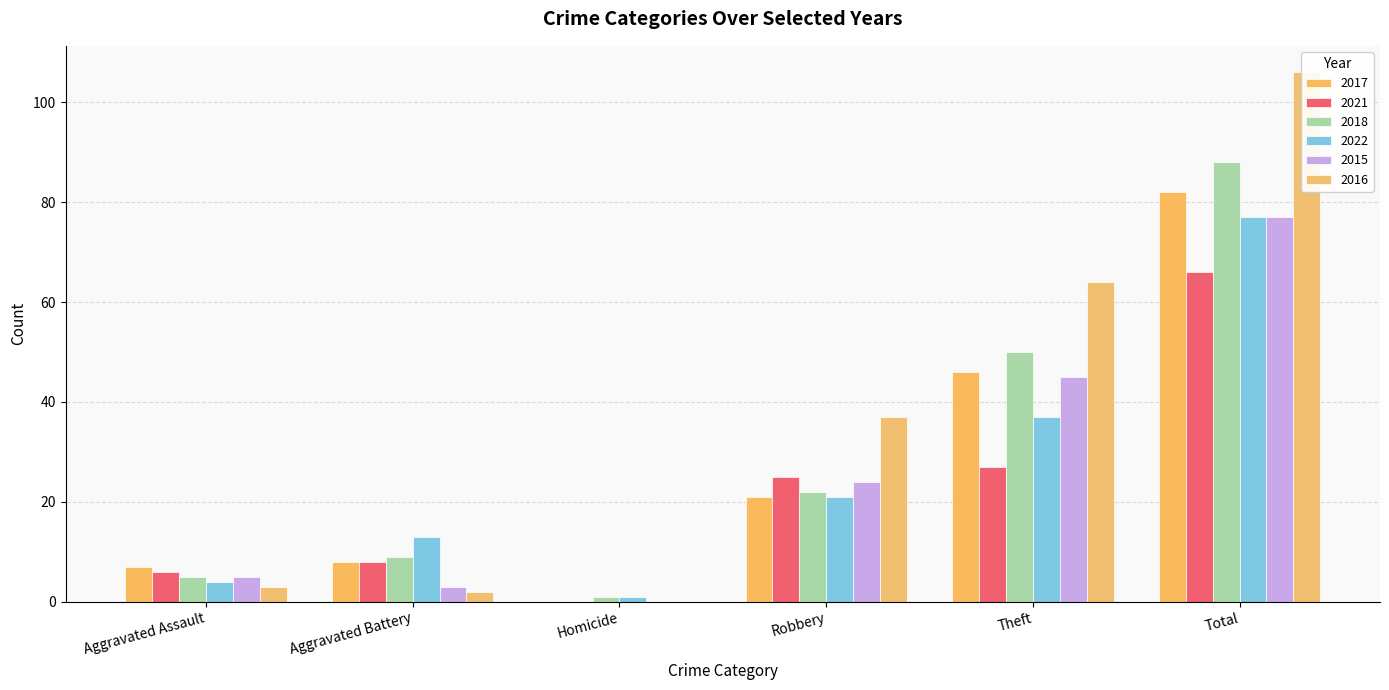

Where is 2015 nearest to the value 38?

Theft